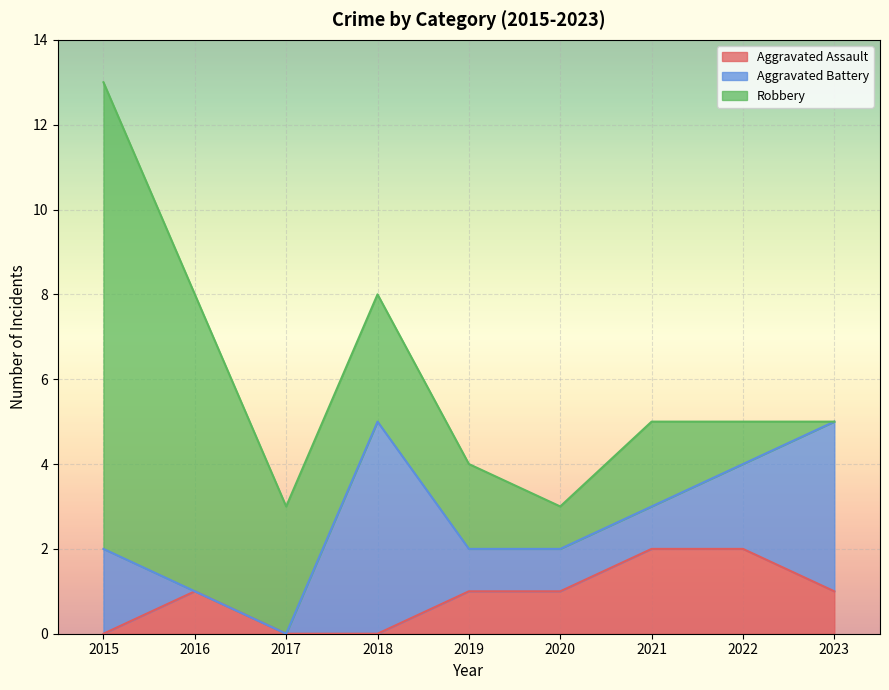

What are all the series names shown in the legend?

Aggravated Assault, Aggravated Battery, Robbery